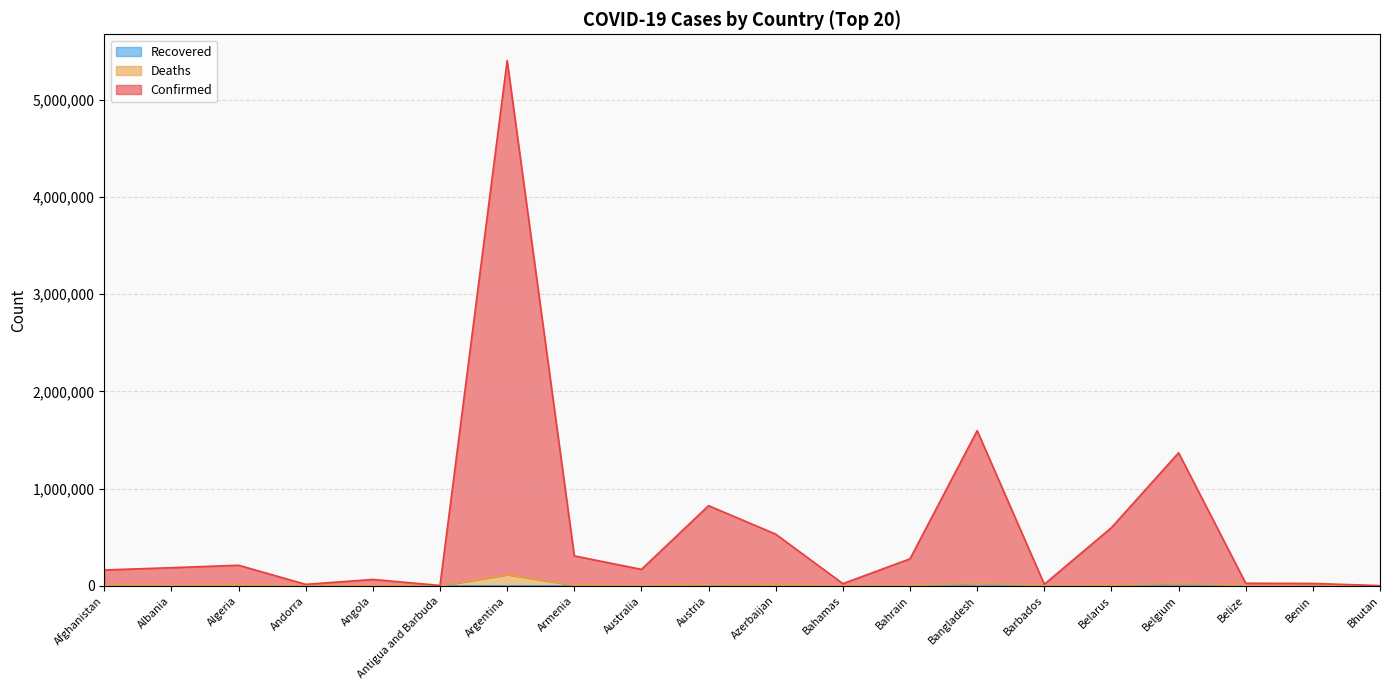

What is the label of the 19th point from the left?

Benin